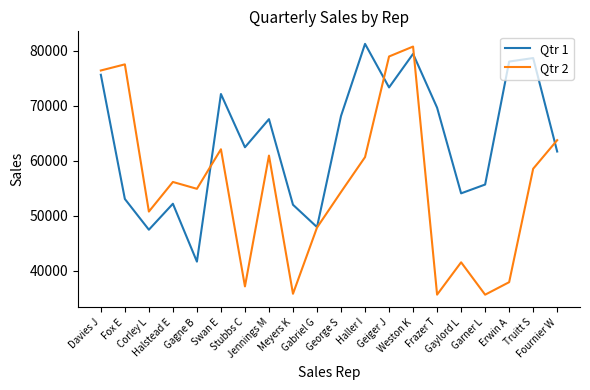

How many values in the Qtr 2 series are below 56163?

10